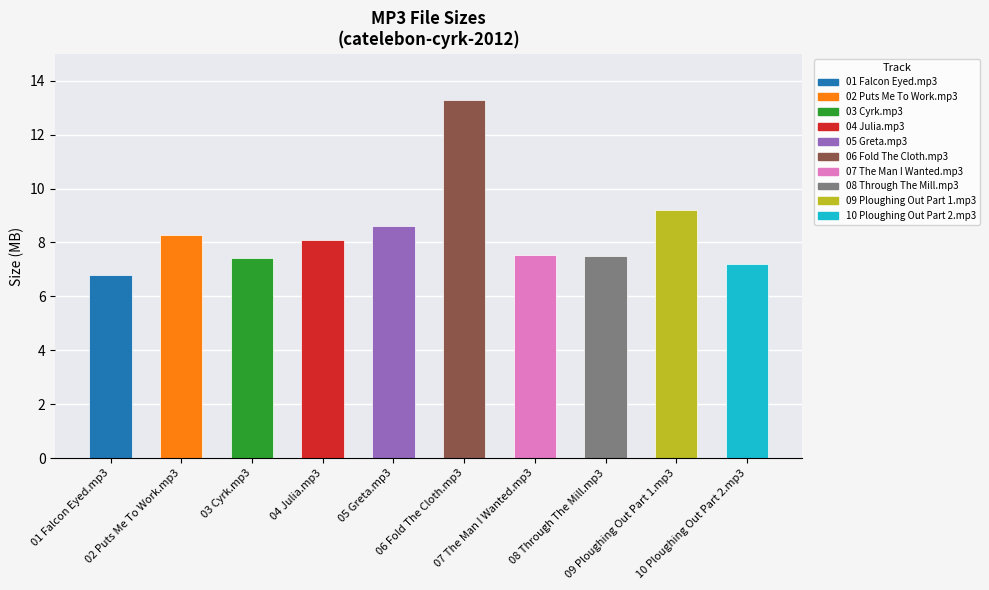

What is the difference between the maximum and minimum values?

6.5